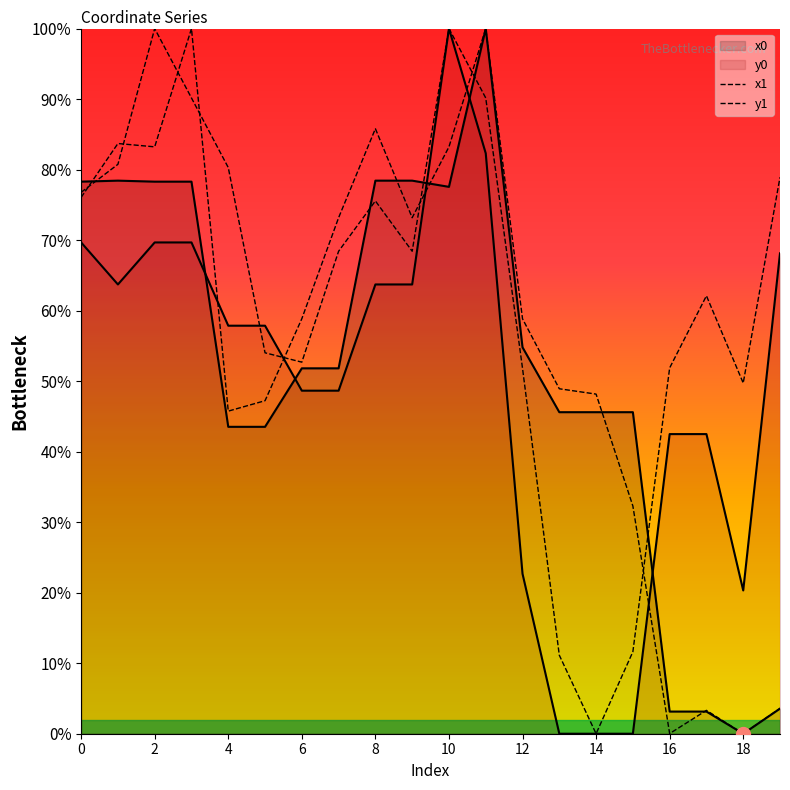

Count the number of categories in the chart.

20